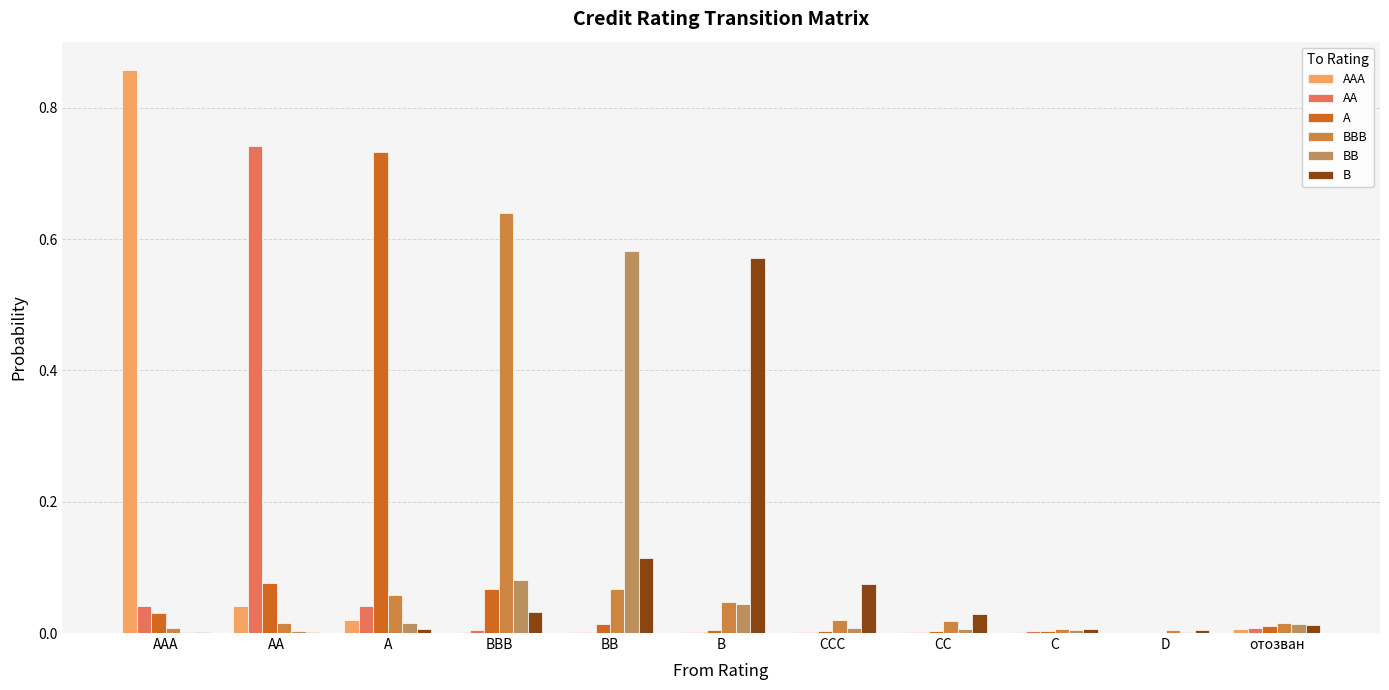

Are the bars horizontal?

No